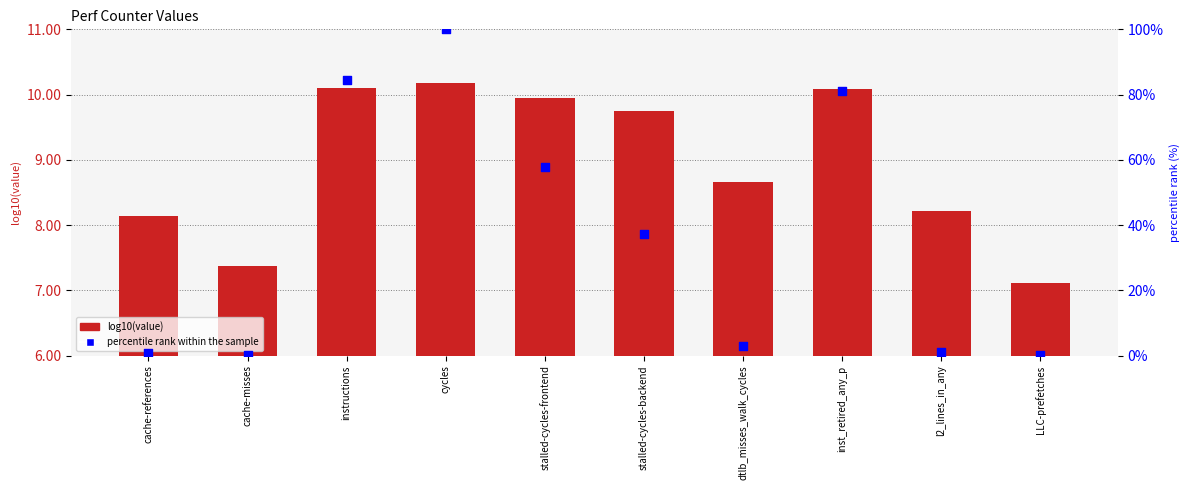

What are all the series names shown in the legend?

log10(value), percentile rank within the sample